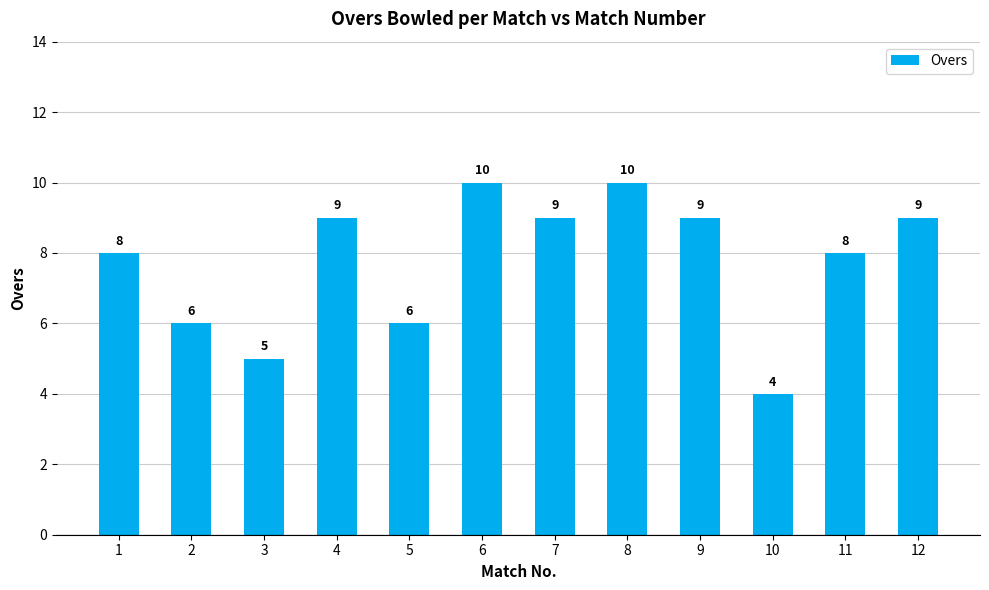

What is the difference between the second highest and second lowest values?

5